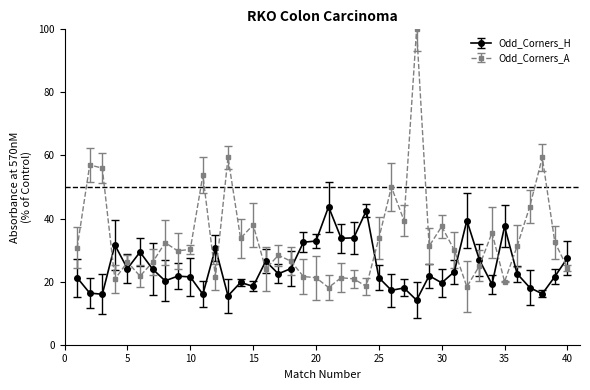

What is the average value of the Odd_Corners_A series?

33.7